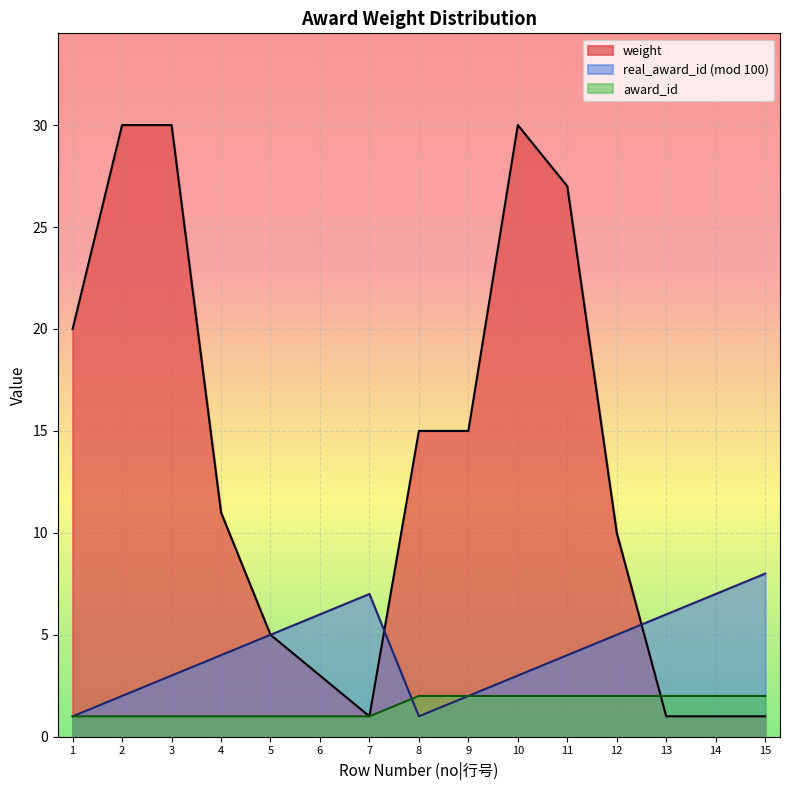

Which label corresponds to the largest value in the chart?

2